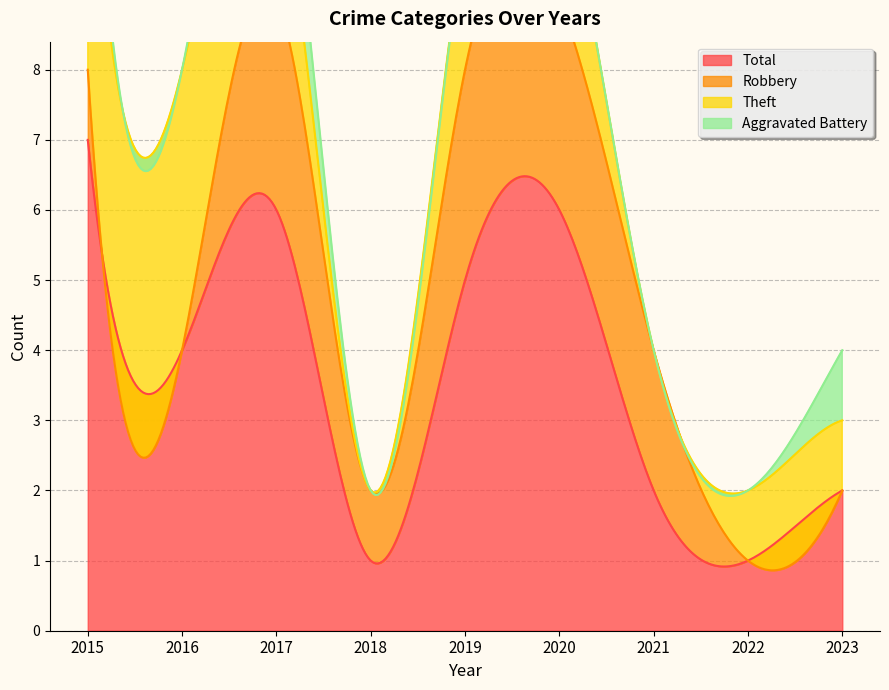

What value does the Robbery series have at 2017?

3